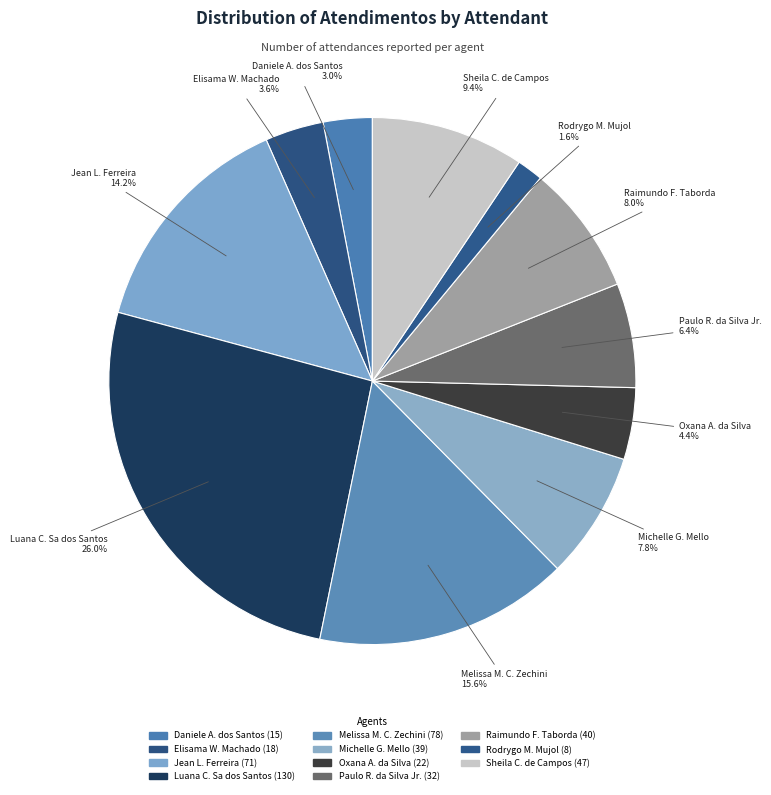

Which category has the smallest portion of the pie?

Rodrygo Moura Mujol